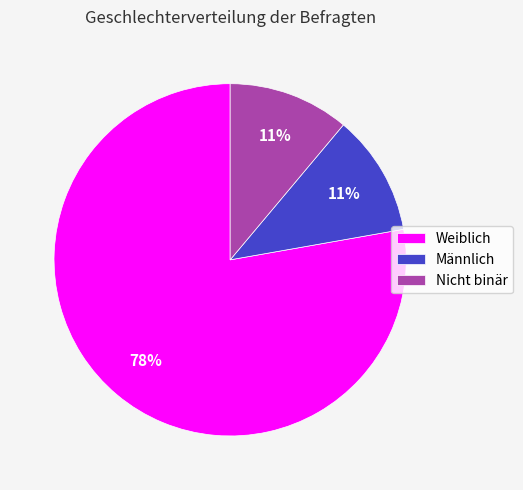

Combined, do Männlich and Nicht binär account for over 50%?

No